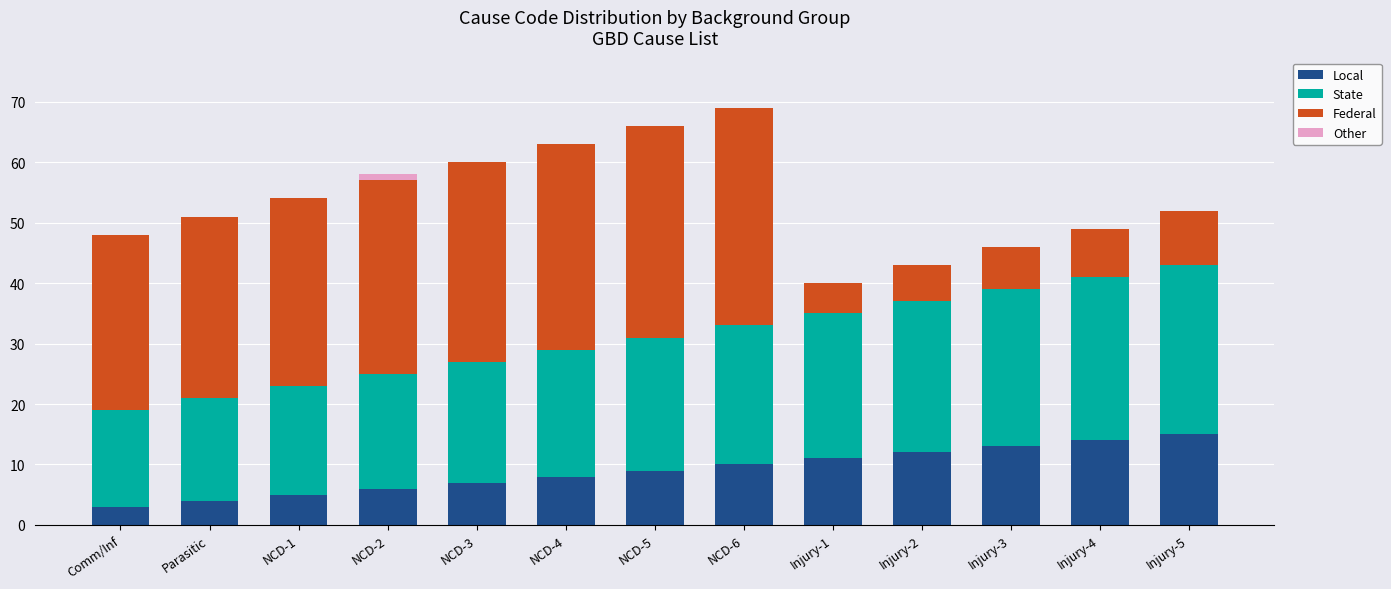

The Local series shows 9 at NCD-5. True or false?

True